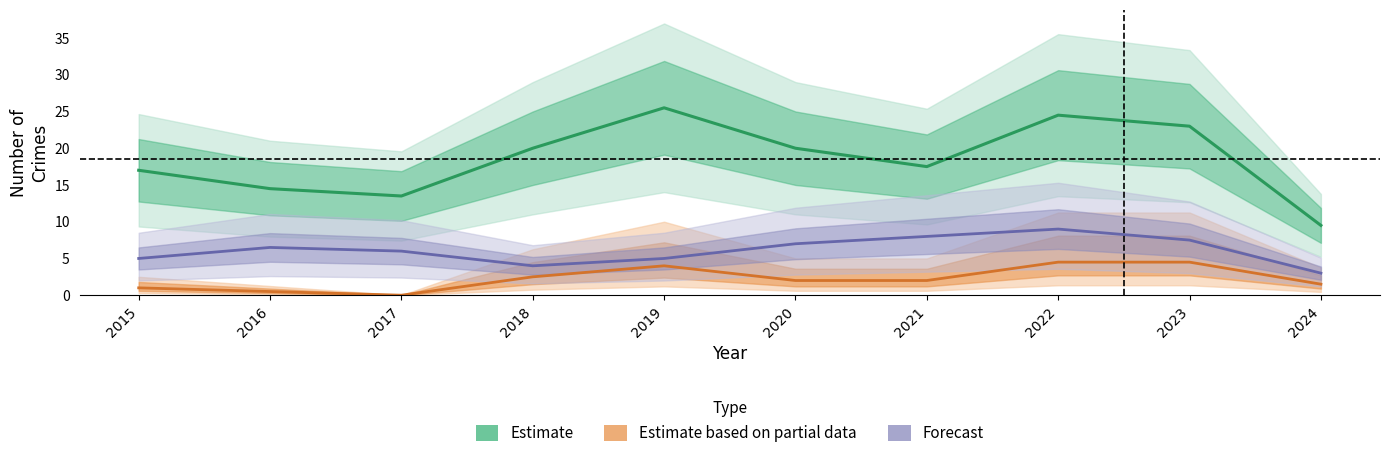

List the labels in order of Forecast value, largest first.

2022, 2021, 2023, 2020, 2016, 2017, 2015, 2019, 2018, 2024